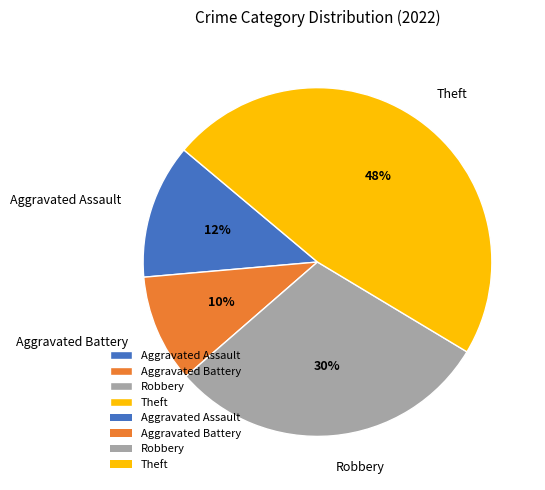

What is the largest slice in the pie chart?

Theft